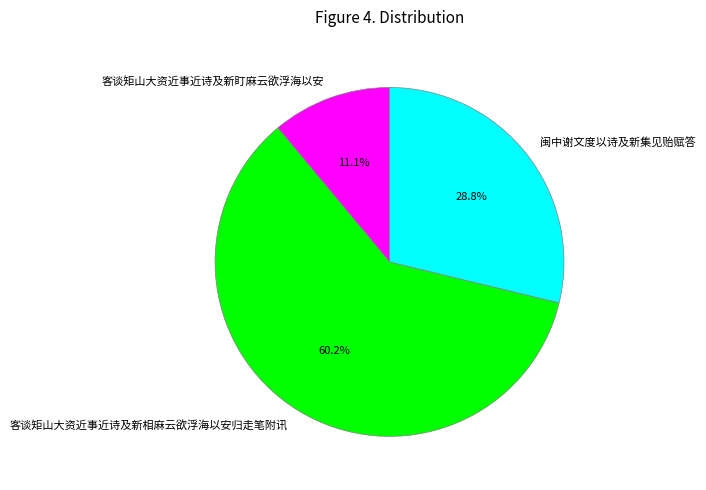

What percentage is NOT represented by 闽中谢文度以诗及新集见贻赋答?

71.2%